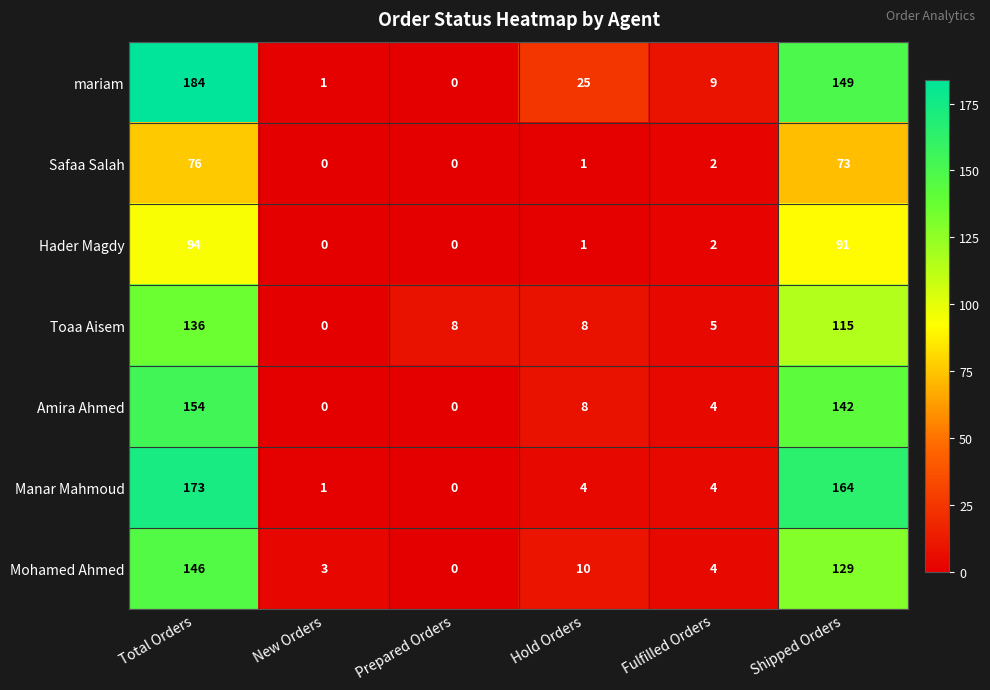

Which series has the largest total across all categories?

mariam